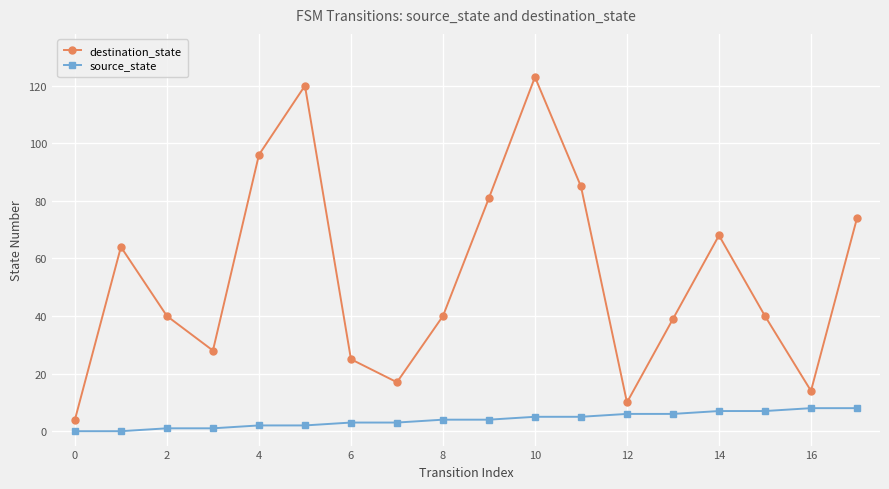

Which series has the largest total across all categories?

destination_state